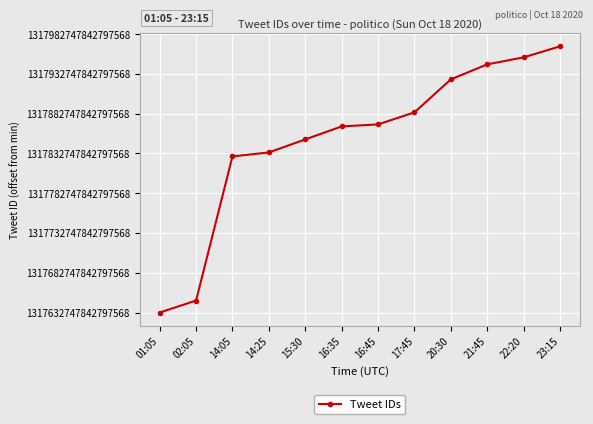

List the labels in order of value, smallest first.

01:05, 02:05, 14:05, 14:25, 15:30, 16:35, 16:45, 17:45, 20:30, 21:45, 22:20, 23:15